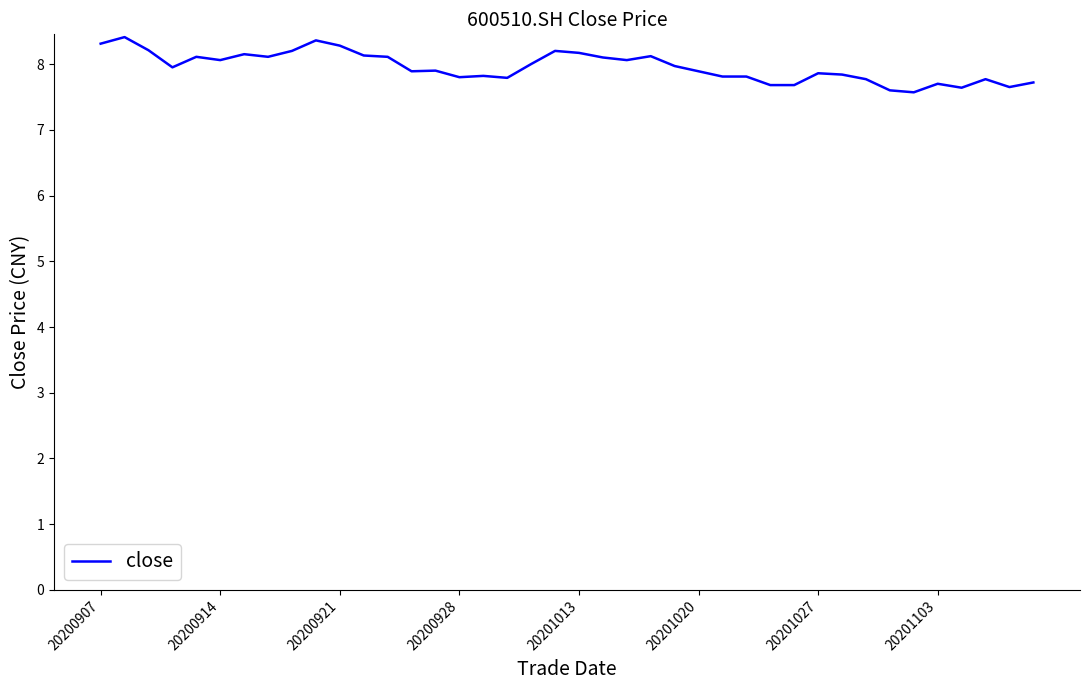

What is the maximum value shown in the chart?

8.4